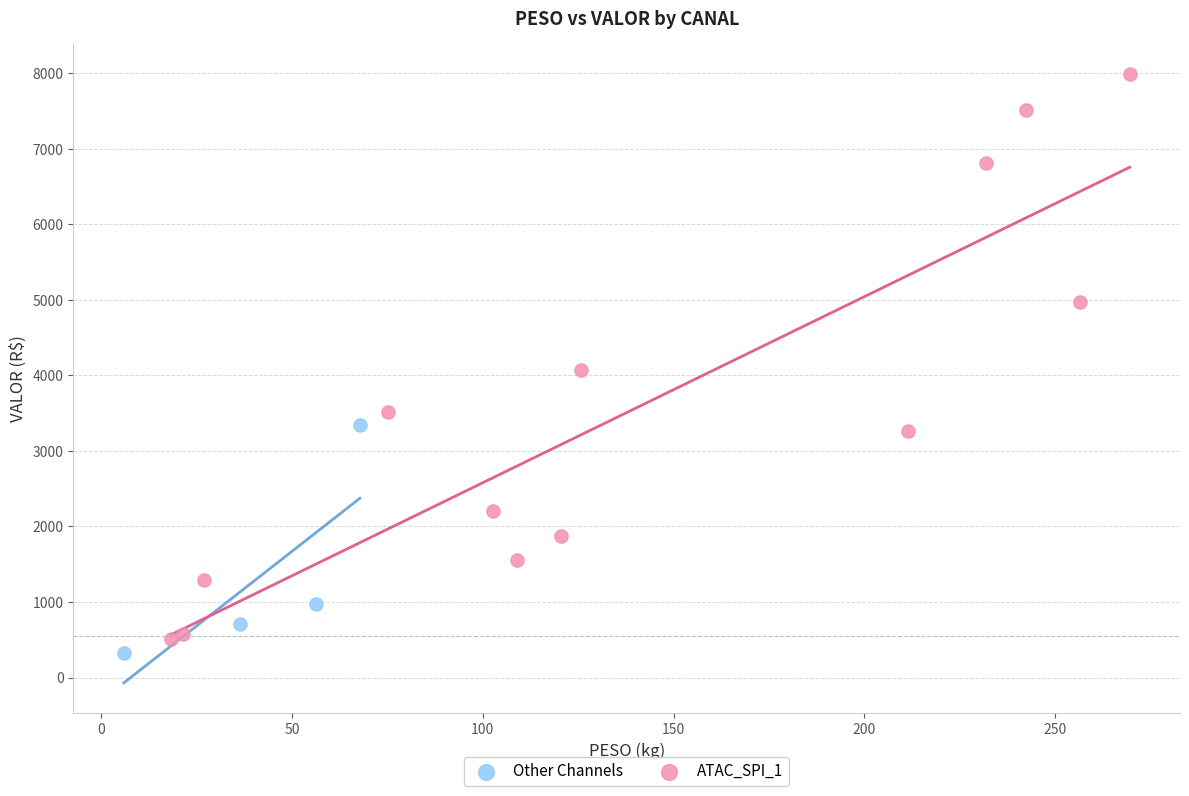

What are all the series names shown in the legend?

Other Channels, ATAC_SPI_1